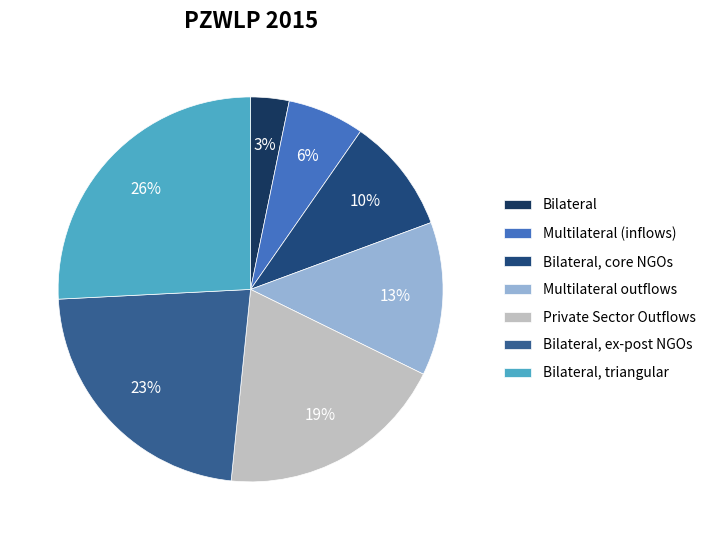

How many slices are in this pie chart?

7